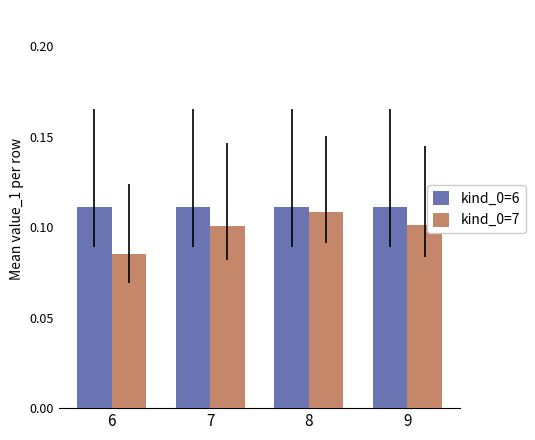

Which series has the largest total across all categories?

kind_0=6